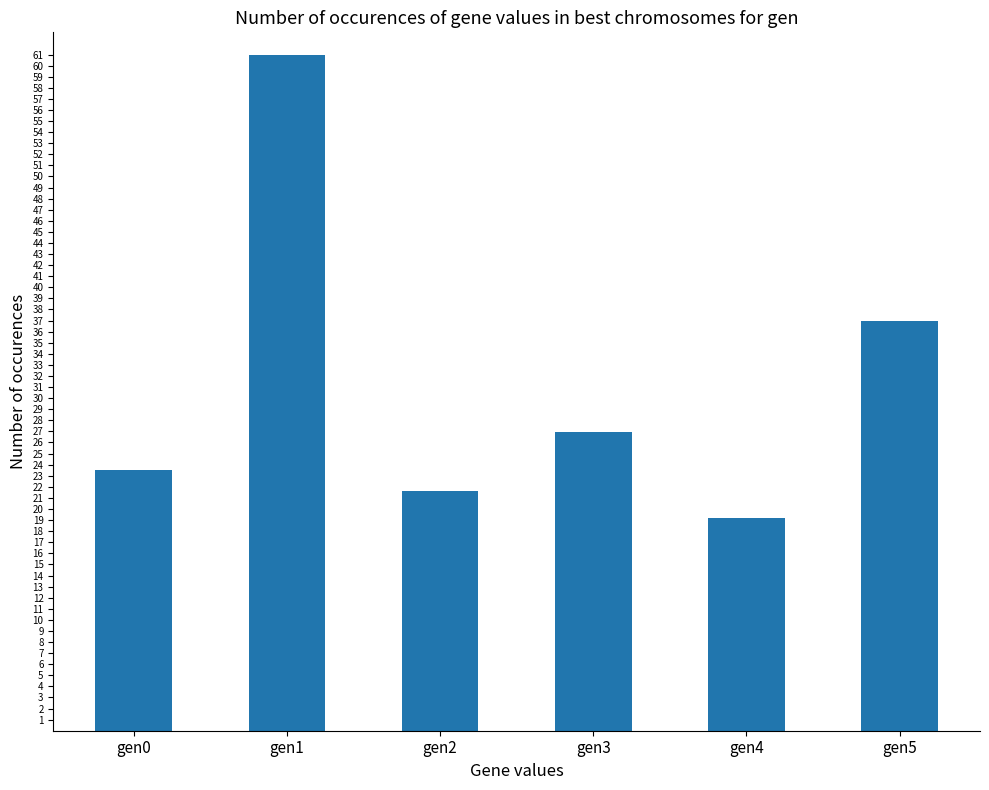

Reading left to right, transcribe all the data shown in this chart.

23.5	61.0	21.6	26.9	19.2	37.0